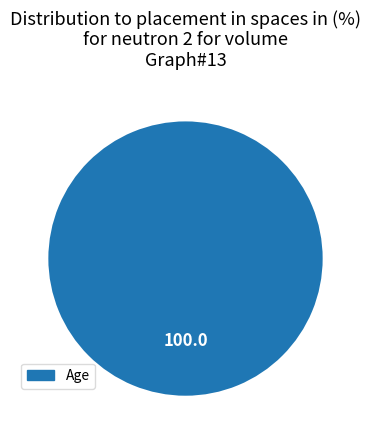

Count the number of slices in the pie.

1